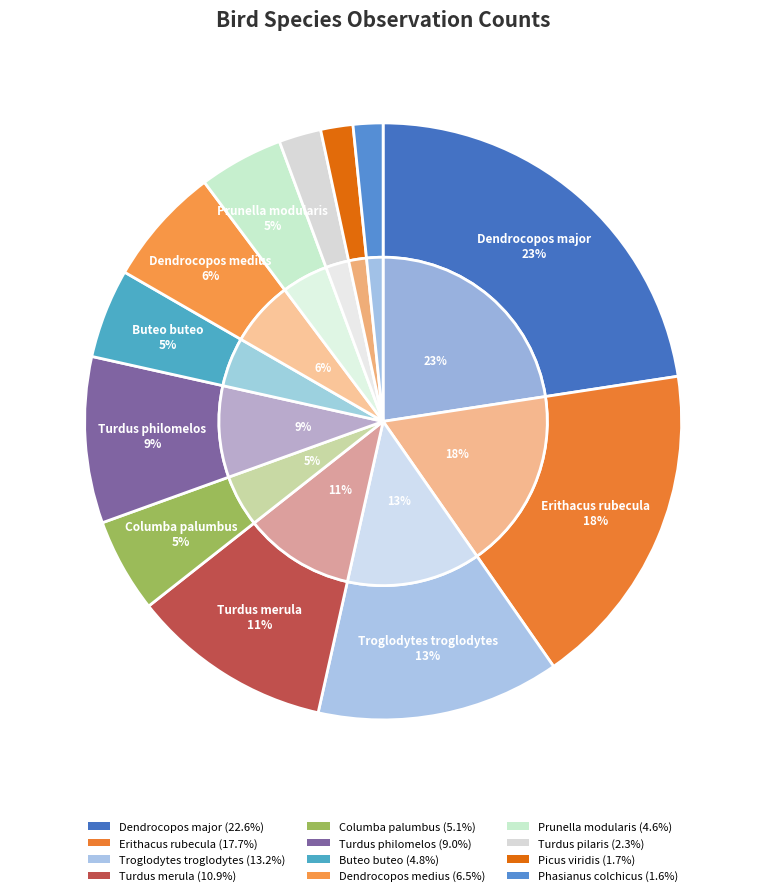

What portion of the pie excludes Dendrocopos major?

77.4%